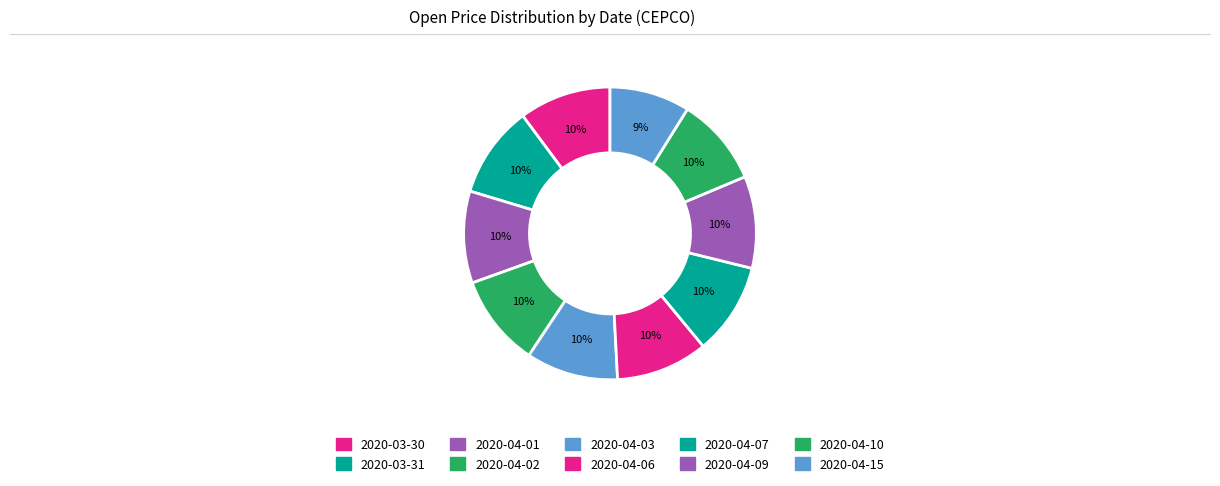

What is the total percentage of 2020-03-31 and 2020-04-02?

20.3%